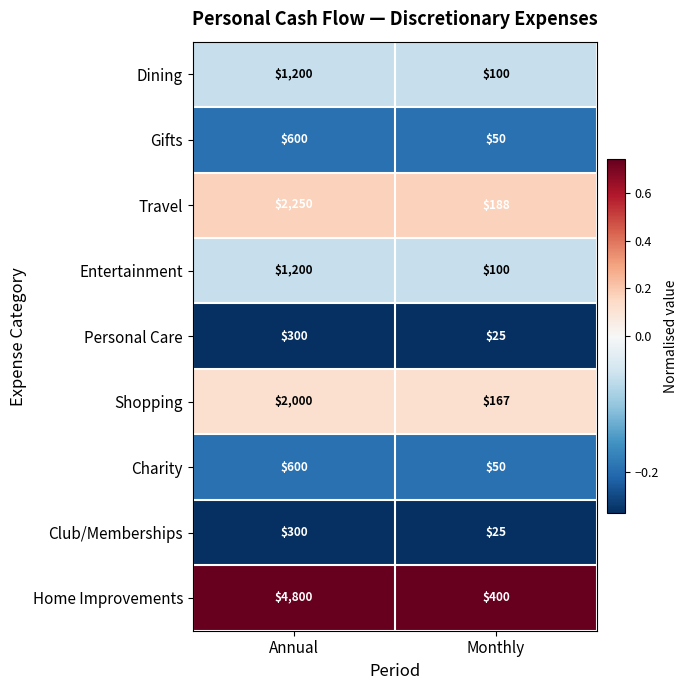

Count the number of categories in the chart.

2